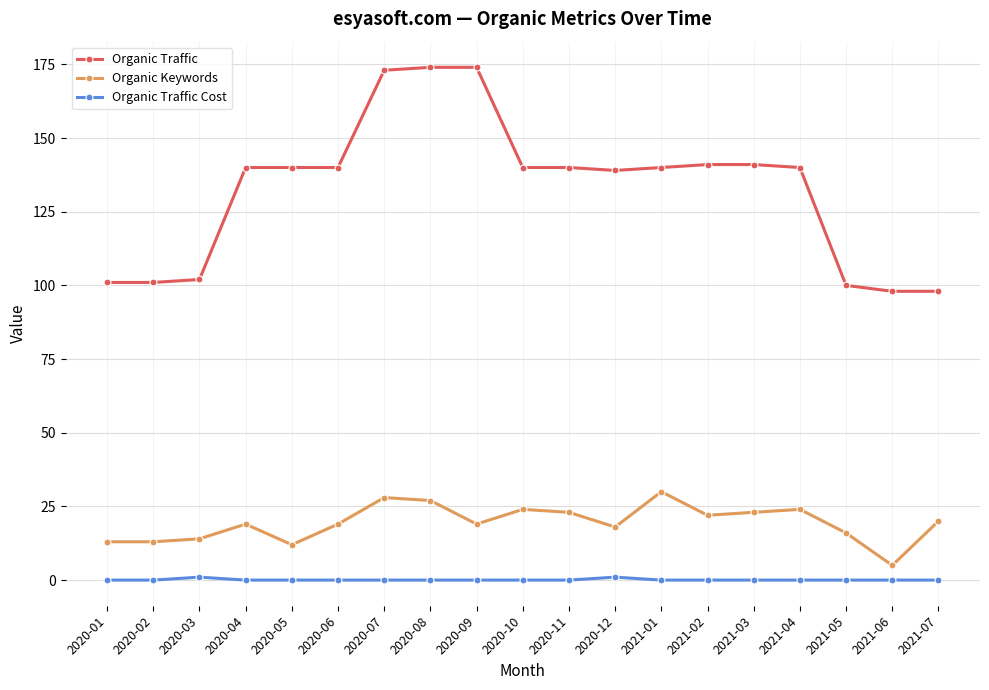

What is the label of the 6th point from the left?

2020-06